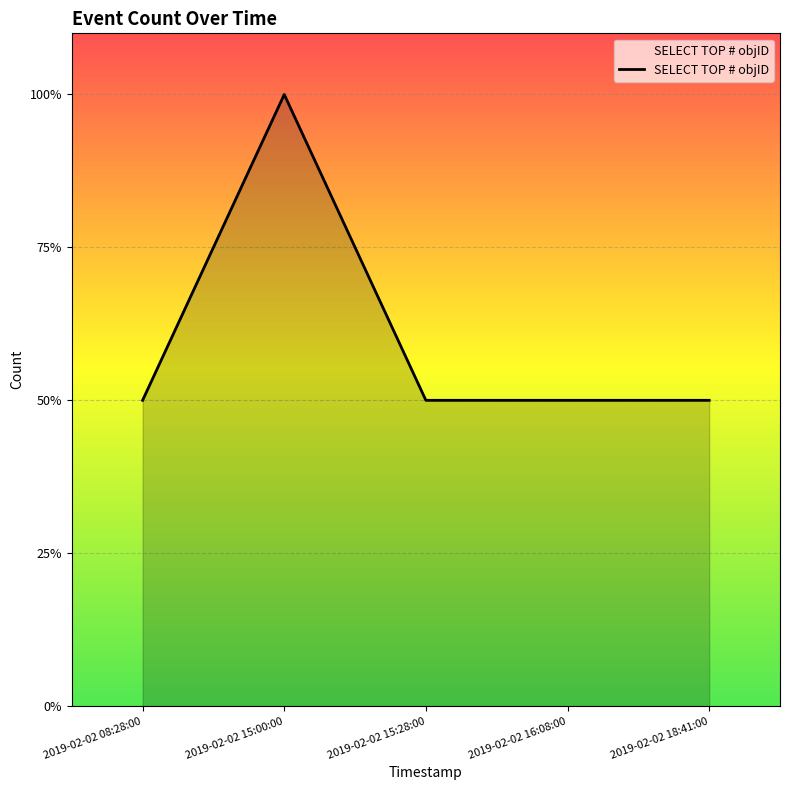

Does the chart have visible grid lines?

Yes